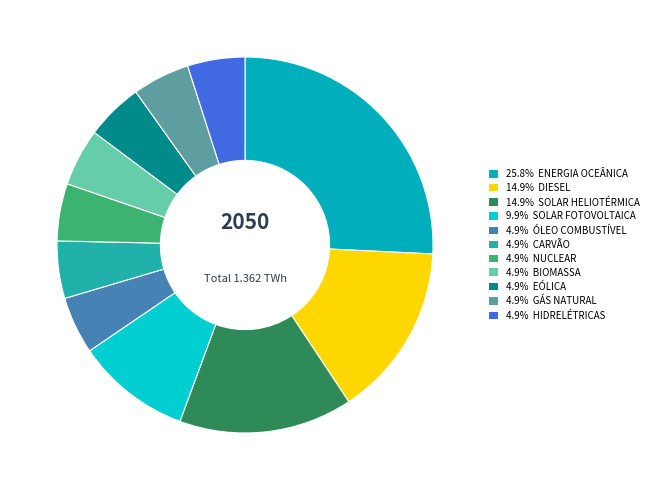

How many slices are in this pie chart?

11